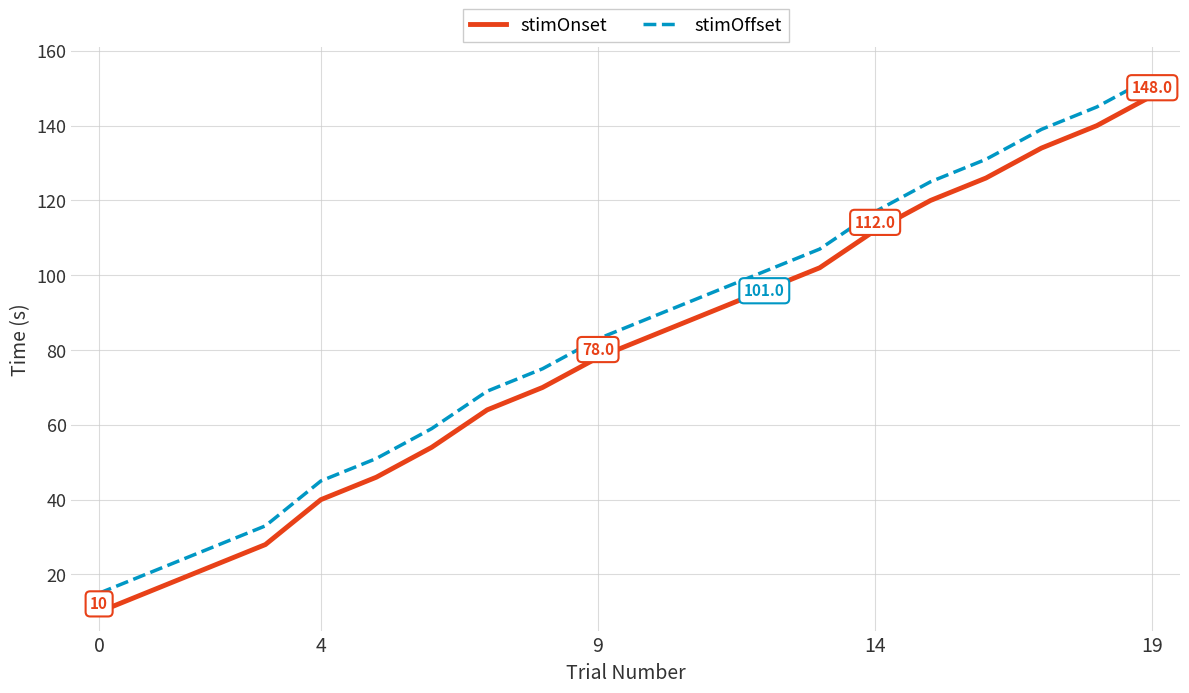

What is the greatest value displayed?

153